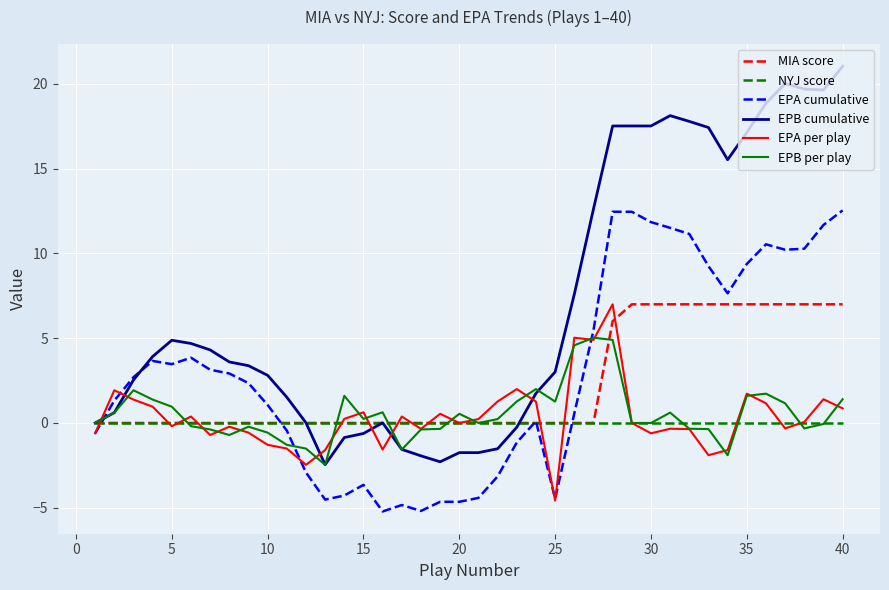

True or false: EPB per play has more than 0 interior local peaks.

True